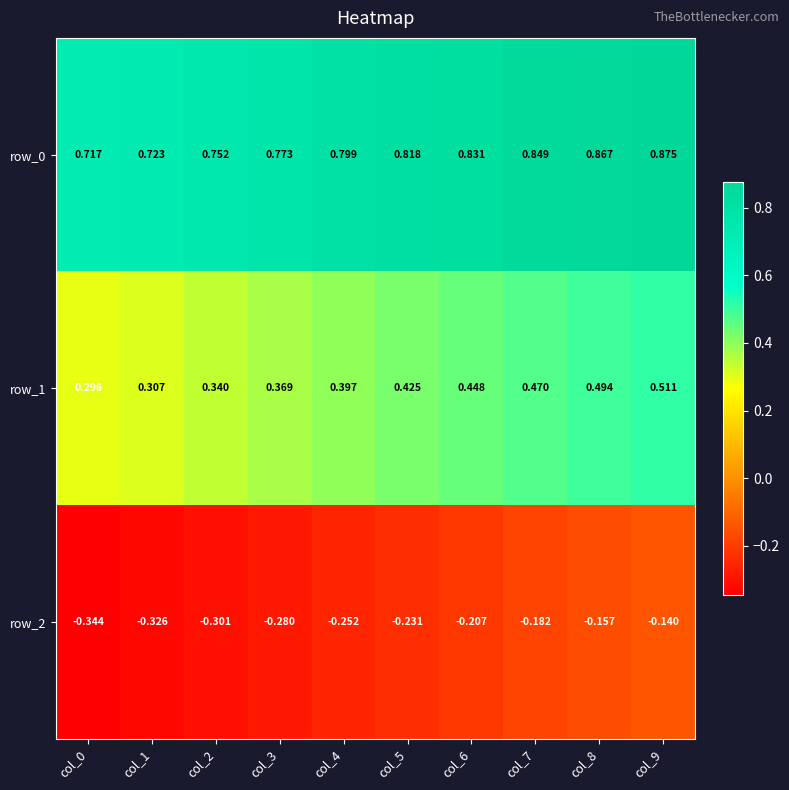

The row_0 series shows 0.5 at col_9. True or false?

False